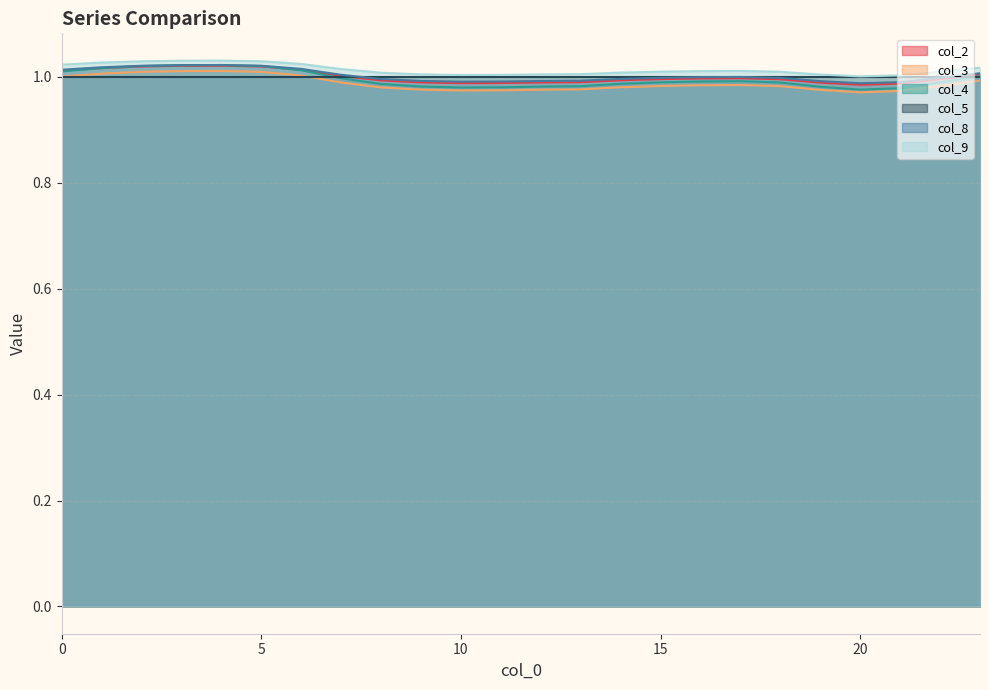

What are all the series names shown in the legend?

col_2, col_3, col_4, col_5, col_8, col_9